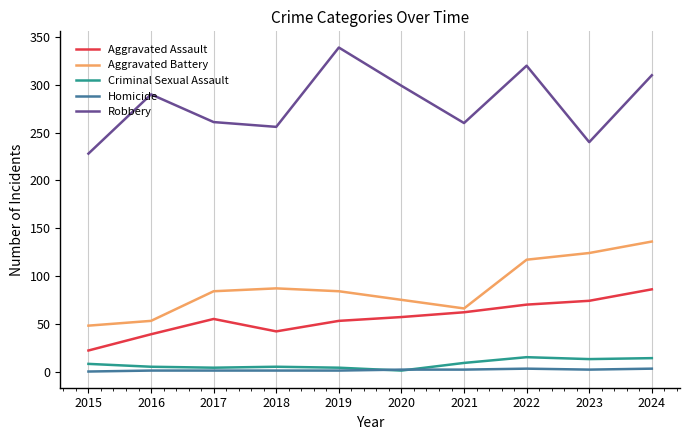

At 2022, list the series in order from largest to smallest.

Robbery, Aggravated Battery, Aggravated Assault, Criminal Sexual Assault, Homicide